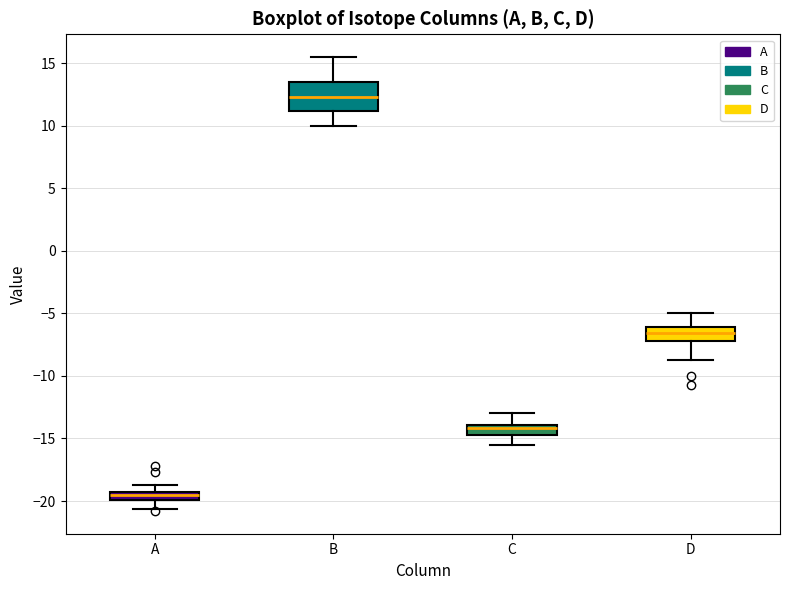

Which box has the highest median line?

B